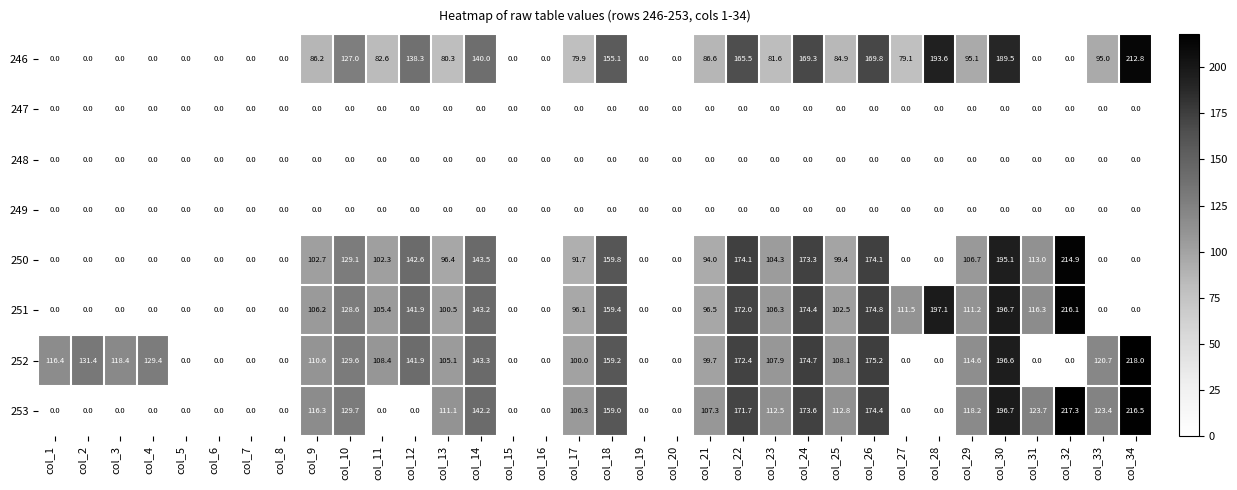

Which series has the largest total across all categories?

252